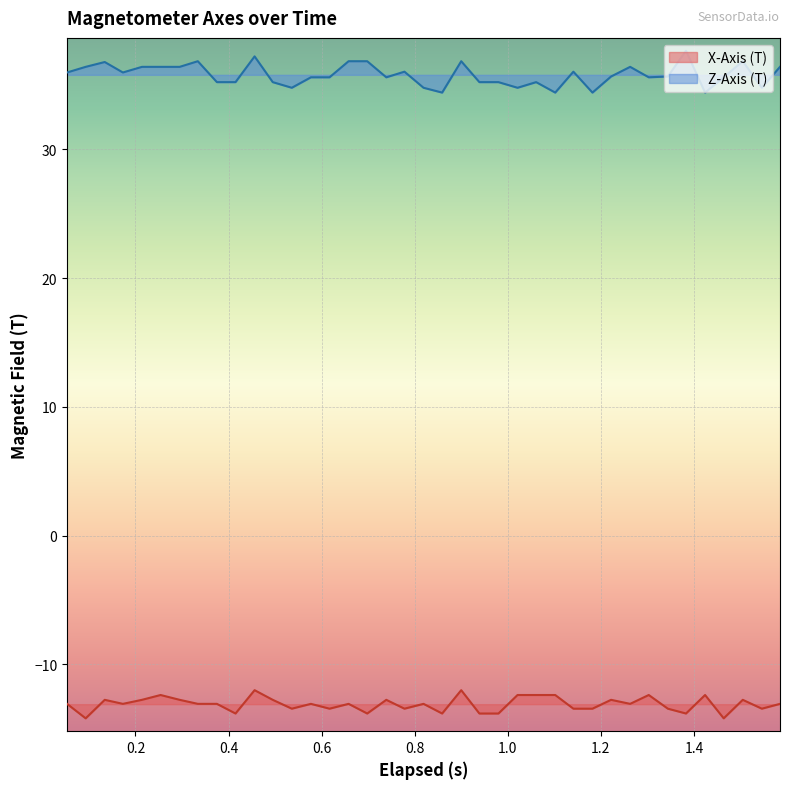

Which series has the largest total across all categories?

Z-Axis (T)